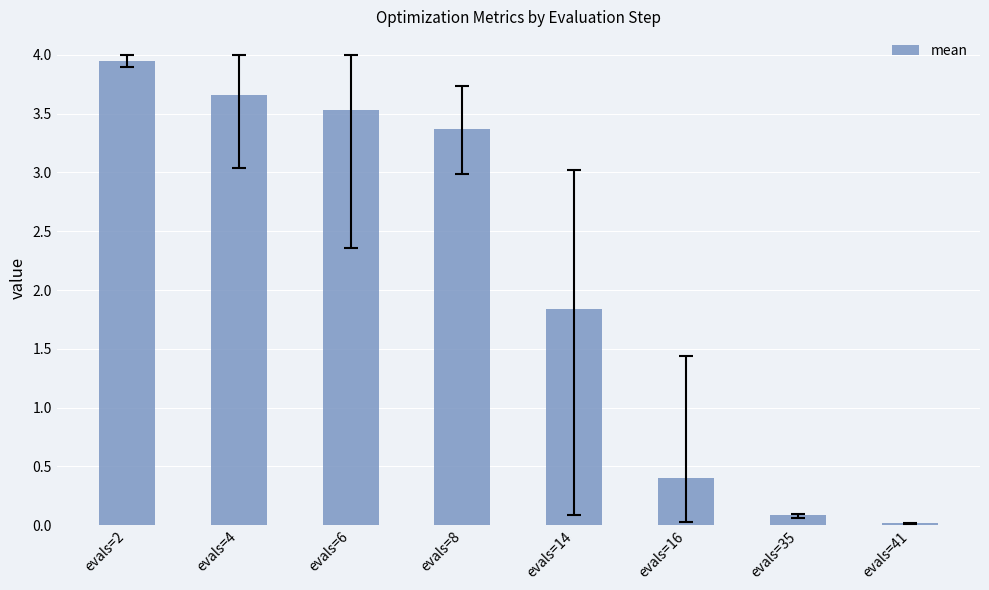

What is the sum of all values?

16.8